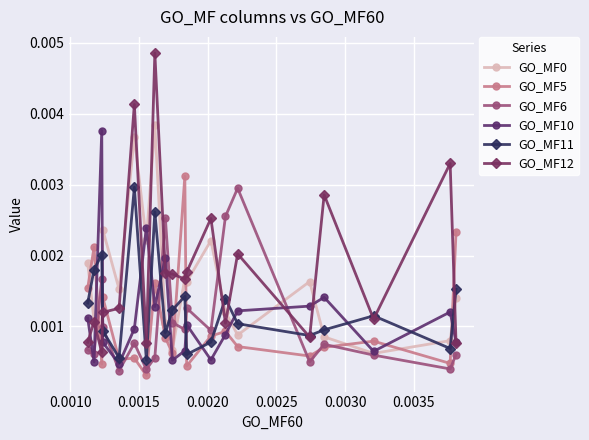

How many lines are shown in the chart?

6